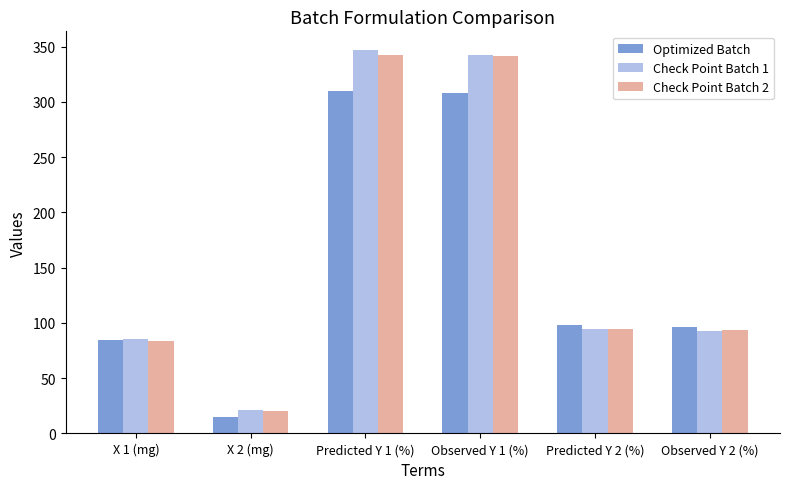

What is the smallest value displayed?

15.0